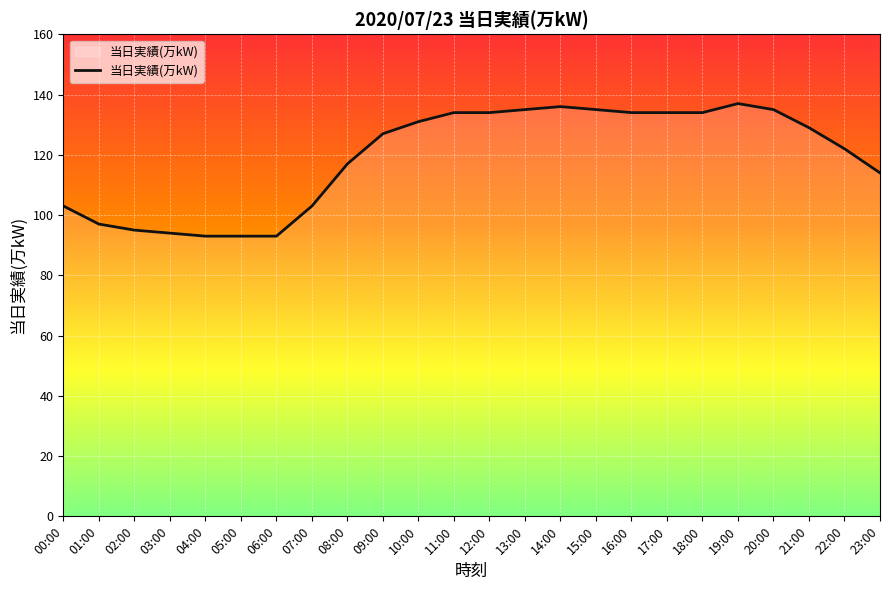

What is the difference between the maximum and minimum values?

44